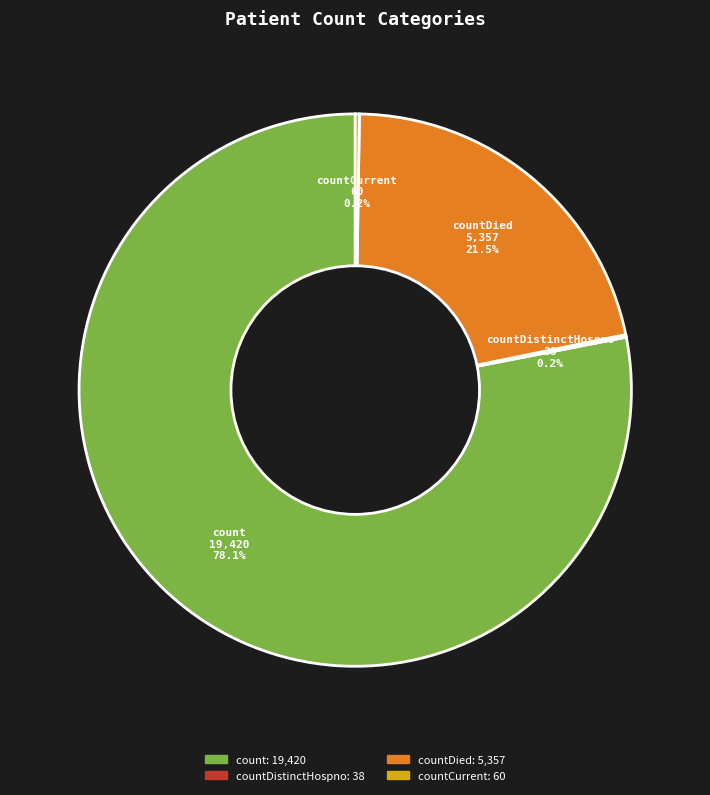

Does any single category account for the majority?

Yes